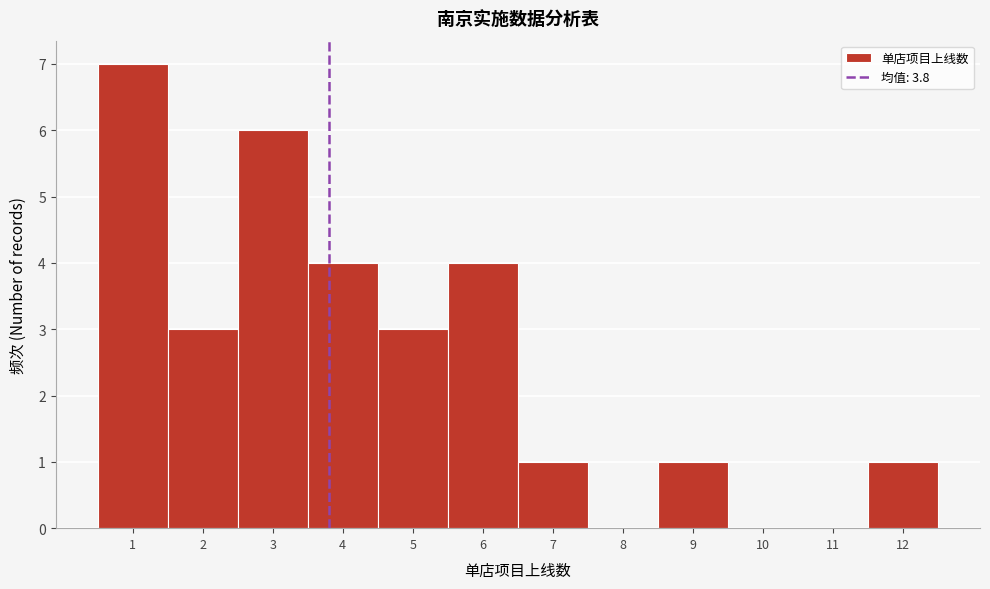

Which range on the x-axis has the tallest bar?

0.5 to 1.5